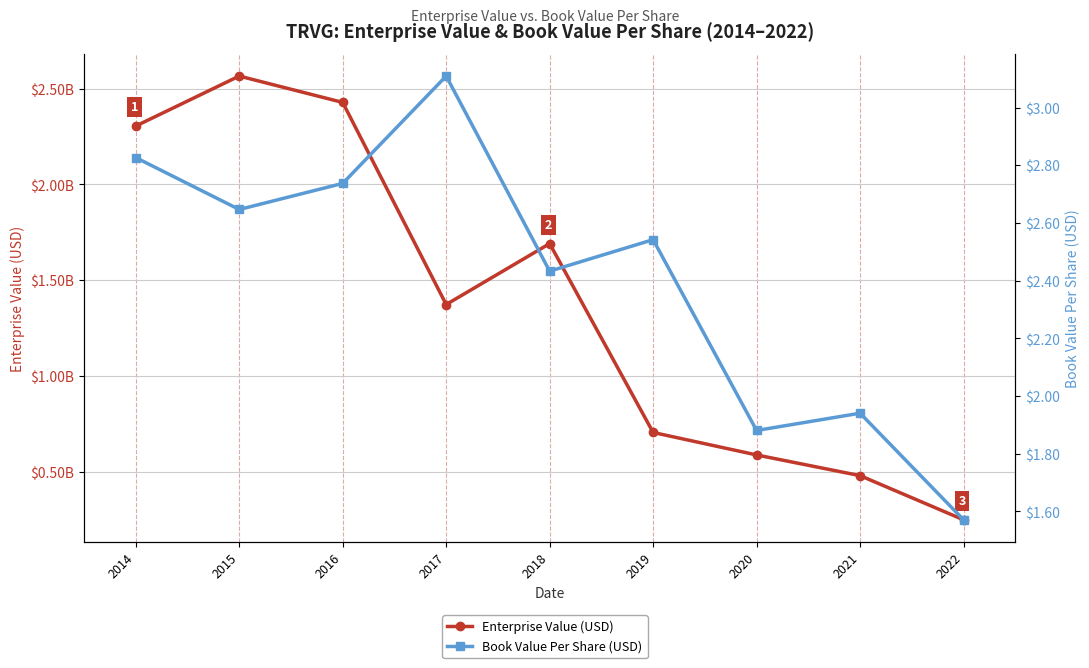

What is the total value across all series at 2021?

479372175.4